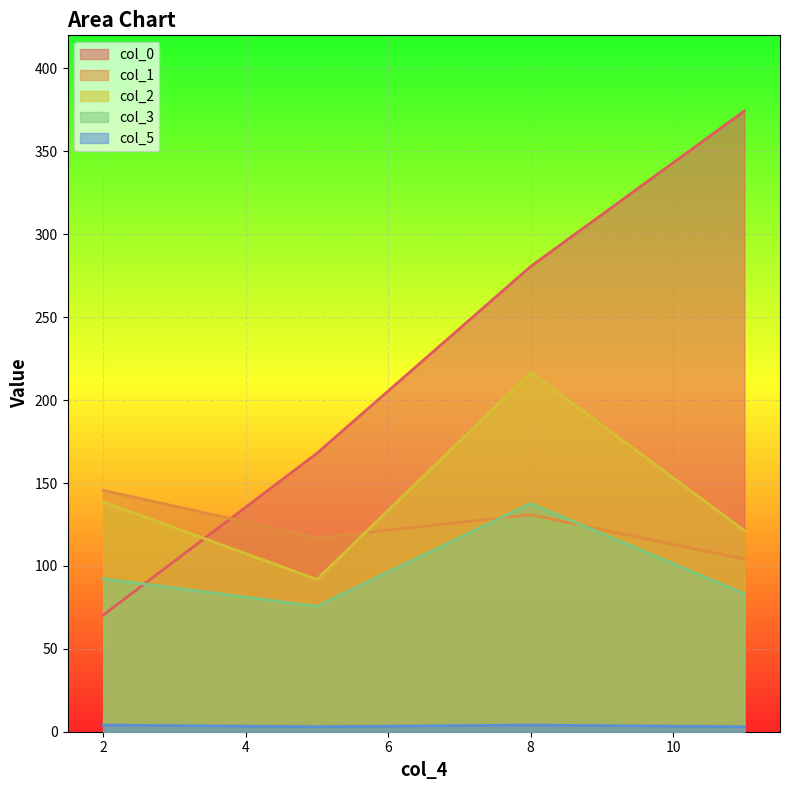

True or false: col_2 and col_0 cross at least once.

True